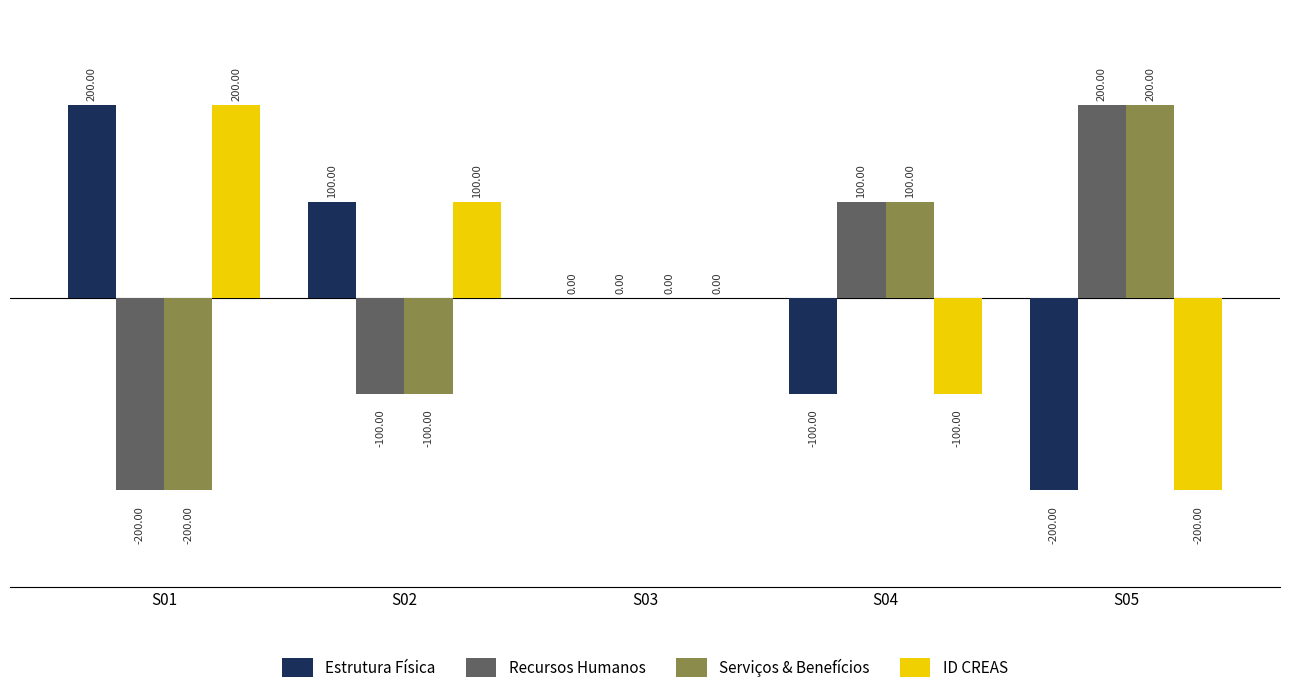

Reading right to left, list all the values displayed in this chart.

Estrutura Física: S05=-200	S04=-100	S03=0	S02=100	S01=200
Recursos Humanos: S05=200	S04=100	S03=0	S02=-100	S01=-200
Serviços & Benefícios: S05=200	S04=100	S03=0	S02=-100	S01=-200
ID CREAS: S05=-200	S04=-100	S03=0	S02=100	S01=200